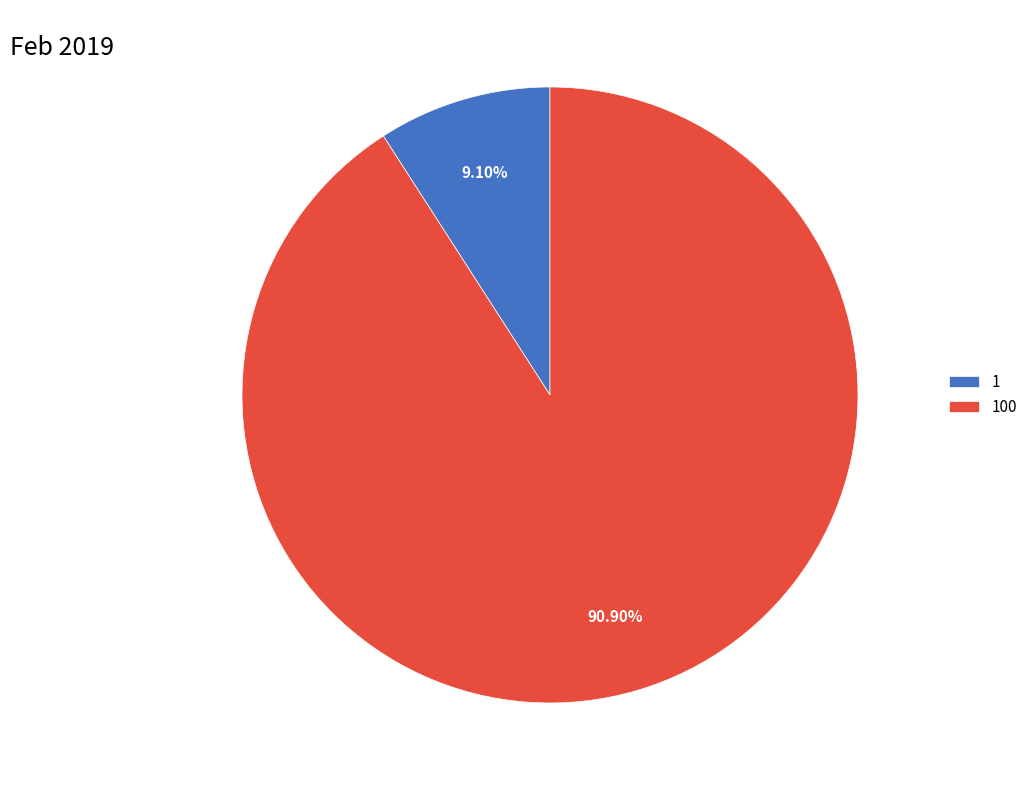

What is the total percentage of 100 and 1?

100.0%